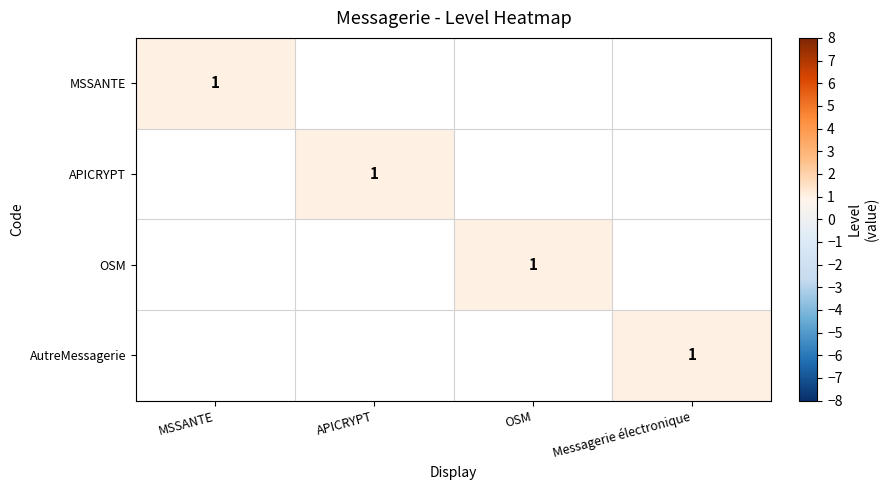

List the labels in order of MSSANTE value, largest first.

MSSANTE, APICRYPT, OSM, Messagerie électronique